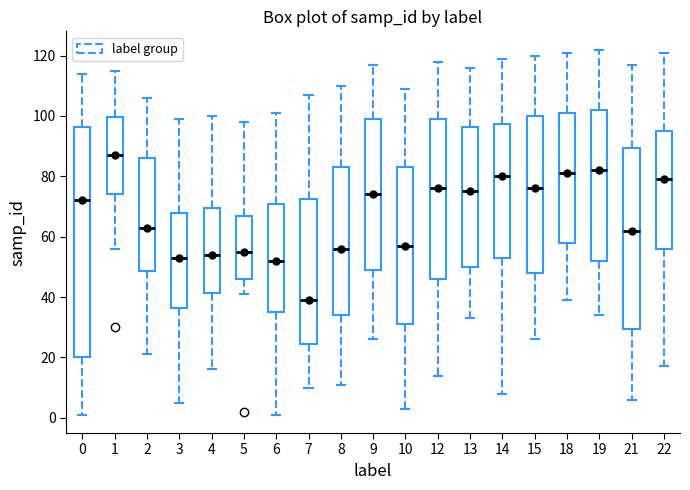

Which box has the lowest median line?

7